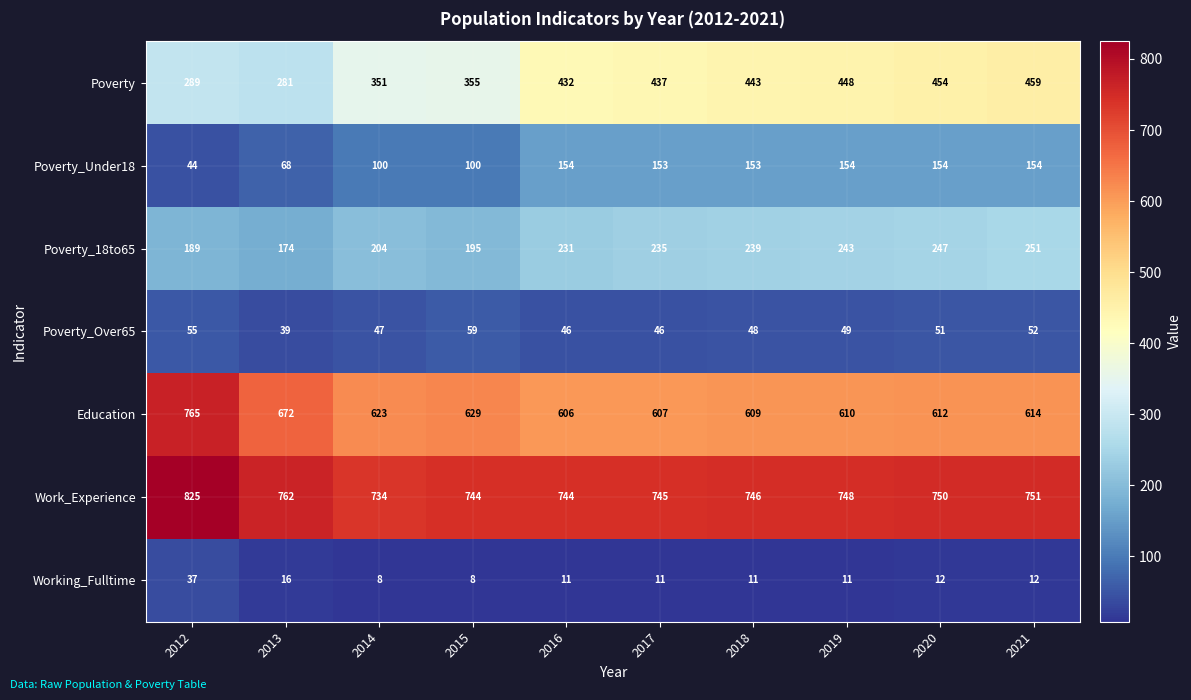

Between 2015 and 2019, which series saw the biggest shift?

Poverty